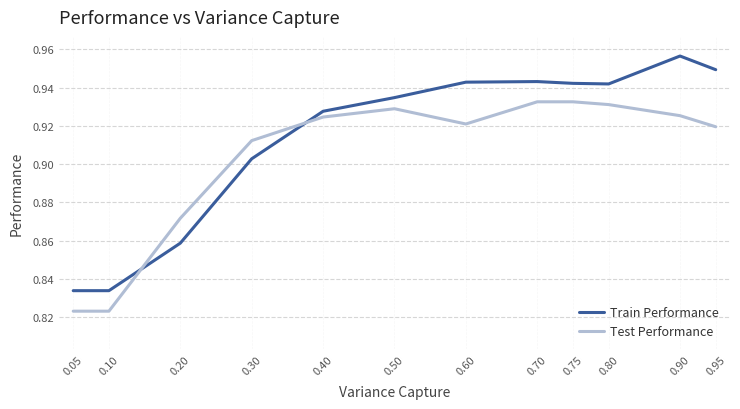

True or false: Train Performance has more than 1 points higher than both neighbors.

True